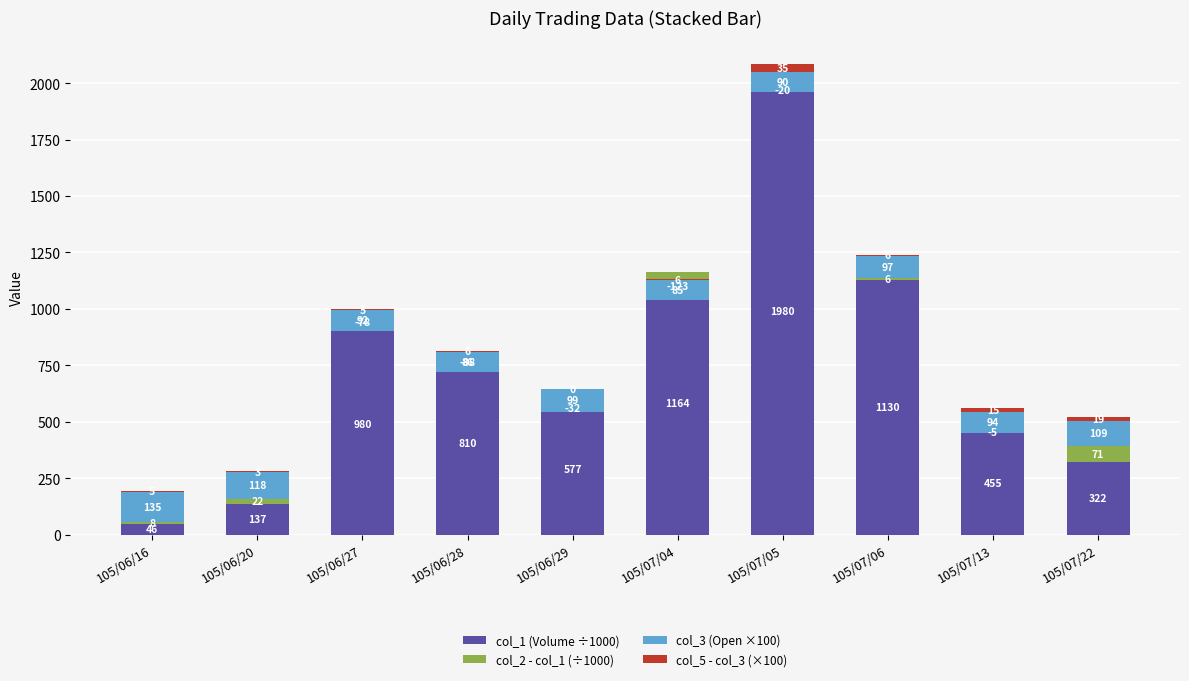

At which label is col_1 (Volume ÷1000) closest to 1013?

105/06/27